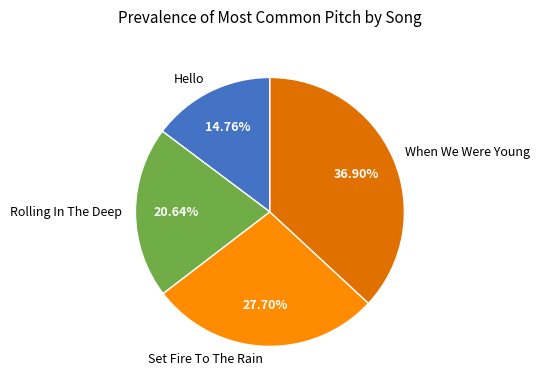

How many slices are in this pie chart?

4